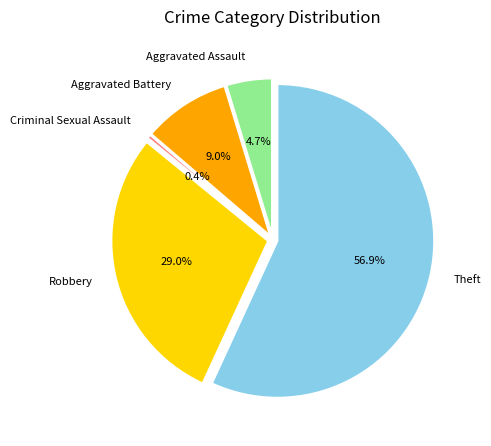

How many slices are in this pie chart?

5